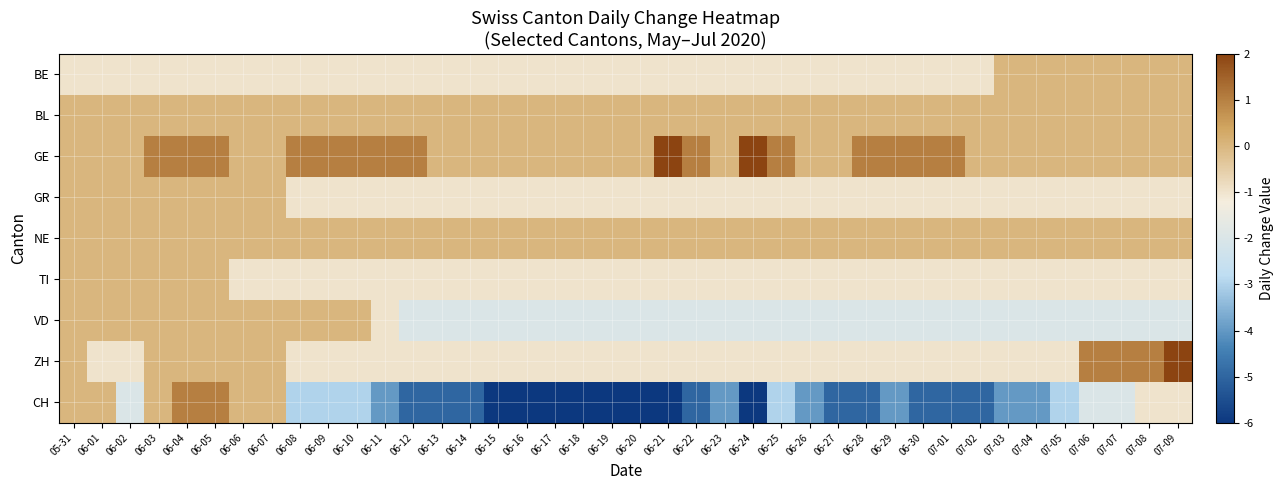

Reading left to right, transcribe all the data shown in this chart.

BE: 05-31=-1	06-01=-1	06-02=-1	06-03=-1	06-04=-1	06-05=-1	06-06=-1	06-07=-1	06-08=-1	06-09=-1	06-10=-1	06-11=-1	06-12=-1	06-13=-1	06-14=-1	06-15=-1	06-16=-1	06-17=-1	06-18=-1	06-19=-1	06-20=-1	06-21=-1	06-22=-1	06-23=-1	06-24=-1	06-25=-1	06-26=-1	06-27=-1	06-28=-1	06-29=-1	06-30=-1	07-01=-1	07-02=-1	07-03=0	07-04=0	07-05=0	07-06=0	07-07=0	07-08=0	07-09=0
BL: 05-31=0	06-01=0	06-02=0	06-03=0	06-04=0	06-05=0	06-06=0	06-07=0	06-08=0	06-09=0	06-10=0	06-11=0	06-12=0	06-13=0	06-14=0	06-15=0	06-16=0	06-17=0	06-18=0	06-19=0	06-20=0	06-21=0	06-22=0	06-23=0	06-24=0	06-25=0	06-26=0	06-27=0	06-28=0	06-29=0	06-30=0	07-01=0	07-02=0	07-03=0	07-04=0	07-05=0	07-06=0	07-07=0	07-08=0	07-09=0
GE: 05-31=0	06-01=0	06-02=0	06-03=1	06-04=1	06-05=1	06-06=0	06-07=0	06-08=1	06-09=1	06-10=1	06-11=1	06-12=1	06-13=0	06-14=0	06-15=0	06-16=0	06-17=0	06-18=0	06-19=0	06-20=0	06-21=2	06-22=1	06-23=0	06-24=2	06-25=1	06-26=0	06-27=0	06-28=1	06-29=1	06-30=1	07-01=1	07-02=0	07-03=0	07-04=0	07-05=0	07-06=0	07-07=0	07-08=0	07-09=0
GR: 05-31=0	06-01=0	06-02=0	06-03=0	06-04=0	06-05=0	06-06=0	06-07=0	06-08=-1	06-09=-1	06-10=-1	06-11=-1	06-12=-1	06-13=-1	06-14=-1	06-15=-1	06-16=-1	06-17=-1	06-18=-1	06-19=-1	06-20=-1	06-21=-1	06-22=-1	06-23=-1	06-24=-1	06-25=-1	06-26=-1	06-27=-1	06-28=-1	06-29=-1	06-30=-1	07-01=-1	07-02=-1	07-03=-1	07-04=-1	07-05=-1	07-06=-1	07-07=-1	07-08=-1	07-09=-1
NE: 05-31=0	06-01=0	06-02=0	06-03=0	06-04=0	06-05=0	06-06=0	06-07=0	06-08=0	06-09=0	06-10=0	06-11=0	06-12=0	06-13=0	06-14=0	06-15=0	06-16=0	06-17=0	06-18=0	06-19=0	06-20=0	06-21=0	06-22=0	06-23=0	06-24=0	06-25=0	06-26=0	06-27=0	06-28=0	06-29=0	06-30=0	07-01=0	07-02=0	07-03=0	07-04=0	07-05=0	07-06=0	07-07=0	07-08=0	07-09=0
TI: 05-31=0	06-01=0	06-02=0	06-03=0	06-04=0	06-05=0	06-06=-1	06-07=-1	06-08=-1	06-09=-1	06-10=-1	06-11=-1	06-12=-1	06-13=-1	06-14=-1	06-15=-1	06-16=-1	06-17=-1	06-18=-1	06-19=-1	06-20=-1	06-21=-1	06-22=-1	06-23=-1	06-24=-1	06-25=-1	06-26=-1	06-27=-1	06-28=-1	06-29=-1	06-30=-1	07-01=-1	07-02=-1	07-03=-1	07-04=-1	07-05=-1	07-06=-1	07-07=-1	07-08=-1	07-09=-1
VD: 05-31=0	06-01=0	06-02=0	06-03=0	06-04=0	06-05=0	06-06=0	06-07=0	06-08=0	06-09=0	06-10=0	06-11=-1	06-12=-2	06-13=-2	06-14=-2	06-15=-2	06-16=-2	06-17=-2	06-18=-2	06-19=-2	06-20=-2	06-21=-2	06-22=-2	06-23=-2	06-24=-2	06-25=-2	06-26=-2	06-27=-2	06-28=-2	06-29=-2	06-30=-2	07-01=-2	07-02=-2	07-03=-2	07-04=-2	07-05=-2	07-06=-2	07-07=-2	07-08=-2	07-09=-2
ZH: 05-31=0	06-01=-1	06-02=-1	06-03=0	06-04=0	06-05=0	06-06=0	06-07=0	06-08=-1	06-09=-1	06-10=-1	06-11=-1	06-12=-1	06-13=-1	06-14=-1	06-15=-1	06-16=-1	06-17=-1	06-18=-1	06-19=-1	06-20=-1	06-21=-1	06-22=-1	06-23=-1	06-24=-1	06-25=-1	06-26=-1	06-27=-1	06-28=-1	06-29=-1	06-30=-1	07-01=-1	07-02=-1	07-03=-1	07-04=-1	07-05=-1	07-06=1	07-07=1	07-08=1	07-09=2
CH: 05-31=0	06-01=0	06-02=-2	06-03=0	06-04=1	06-05=1	06-06=0	06-07=0	06-08=-3	06-09=-3	06-10=-3	06-11=-4	06-12=-5	06-13=-5	06-14=-5	06-15=-6	06-16=-6	06-17=-6	06-18=-6	06-19=-6	06-20=-6	06-21=-6	06-22=-5	06-23=-4	06-24=-6	06-25=-3	06-26=-4	06-27=-5	06-28=-5	06-29=-4	06-30=-5	07-01=-5	07-02=-5	07-03=-4	07-04=-4	07-05=-3	07-06=-2	07-07=-2	07-08=-1	07-09=-1